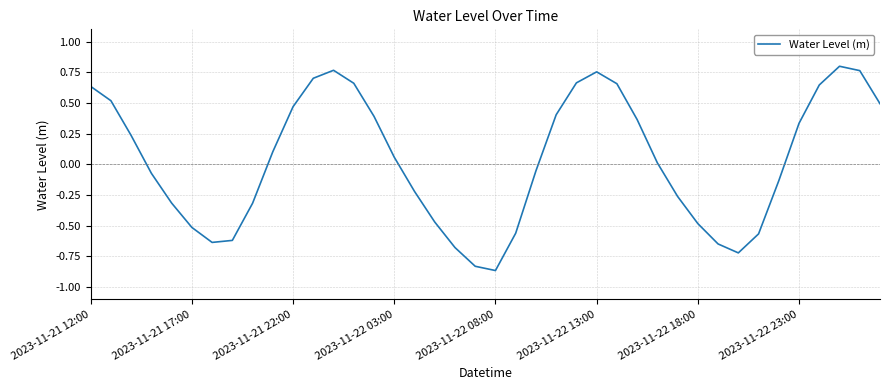

What is the difference between the maximum and minimum values?

1.7